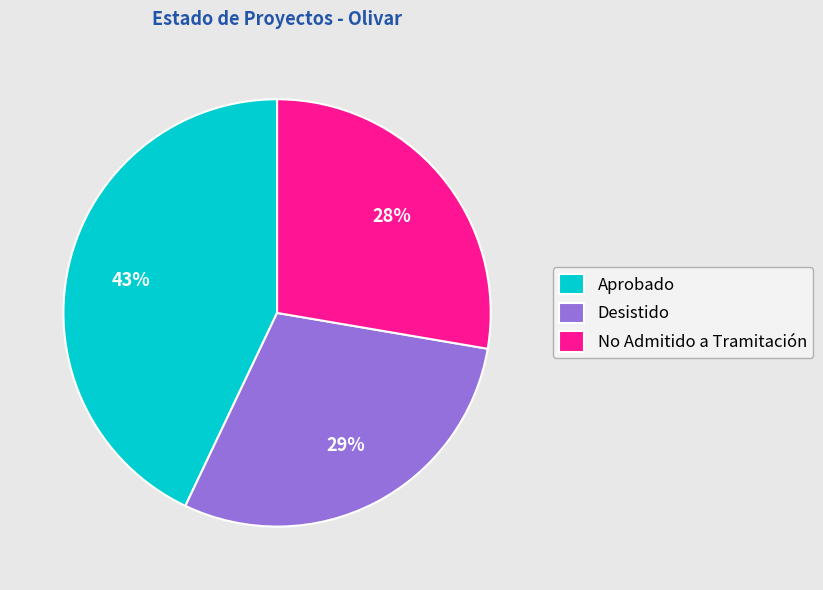

Which category has the biggest portion of the pie?

Aprobado